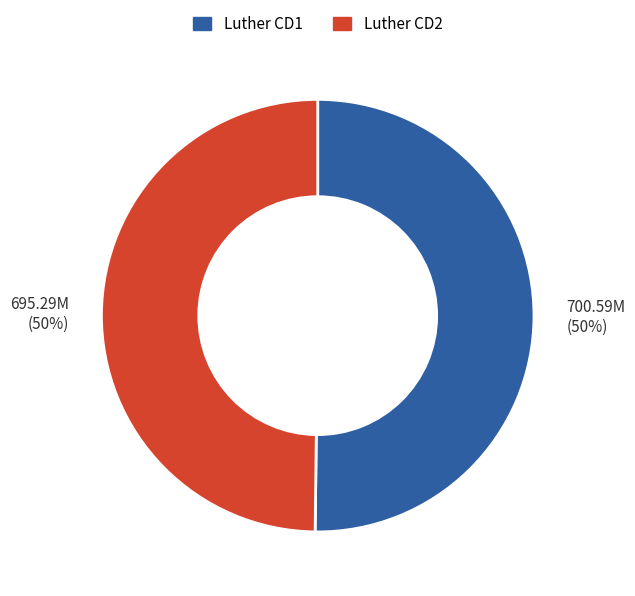

To the nearest percent, what is the combined percentage of Luther CD1 and Luther CD2?

100%